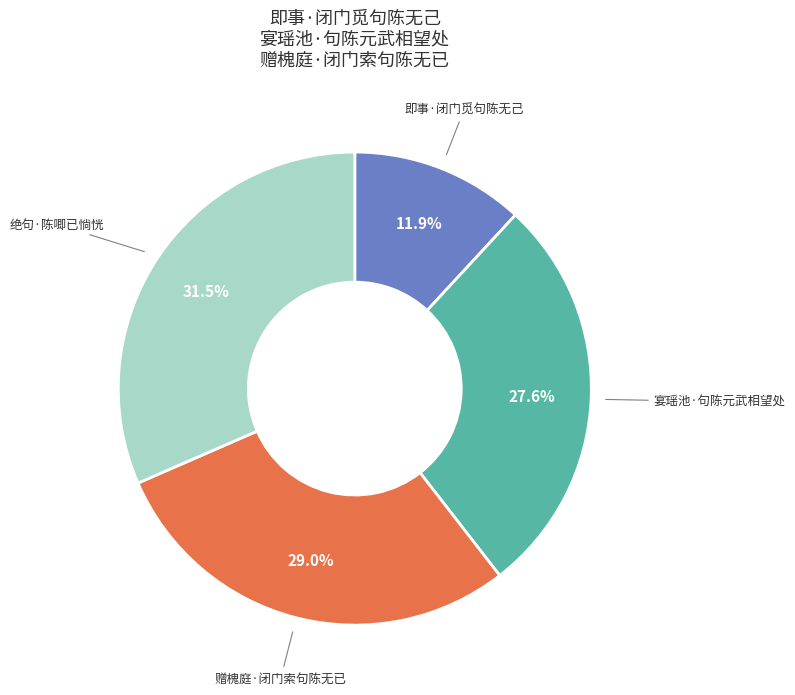

Is there any slice that represents more than half of the pie?

No